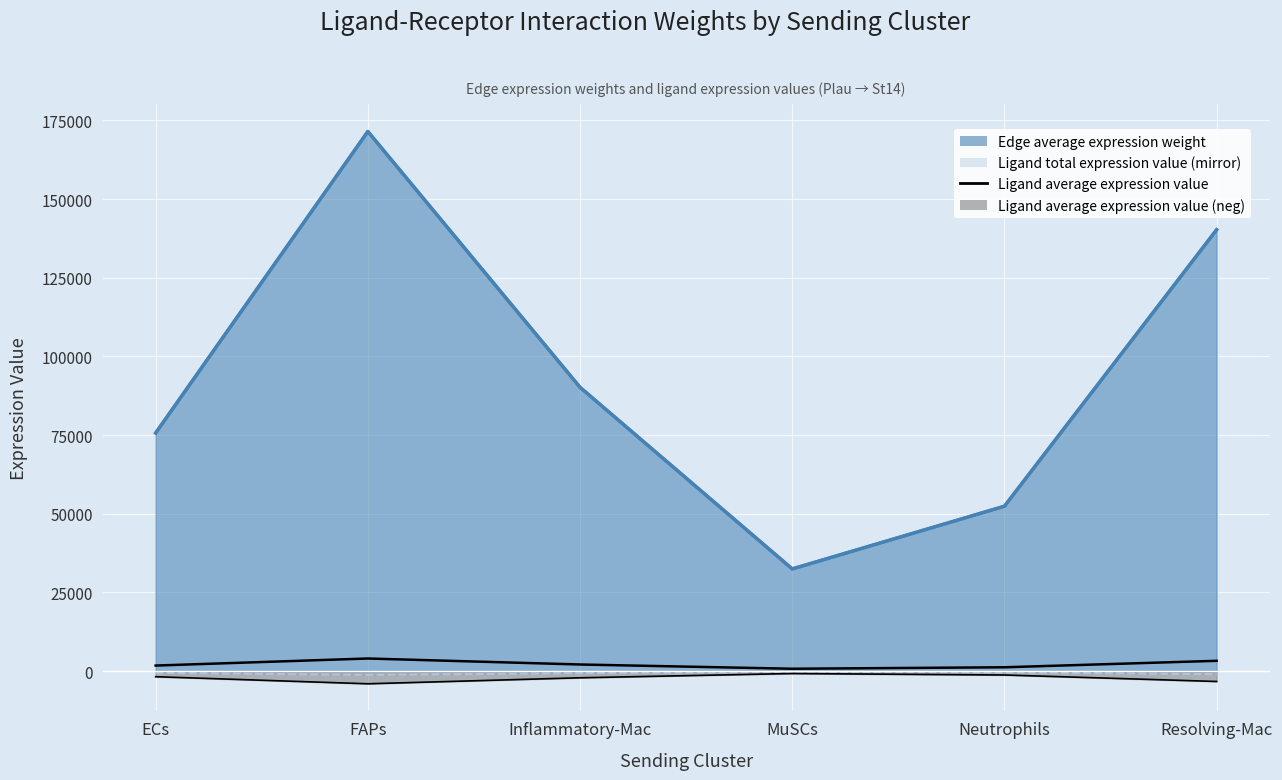

How many data points are less than 2111?

3